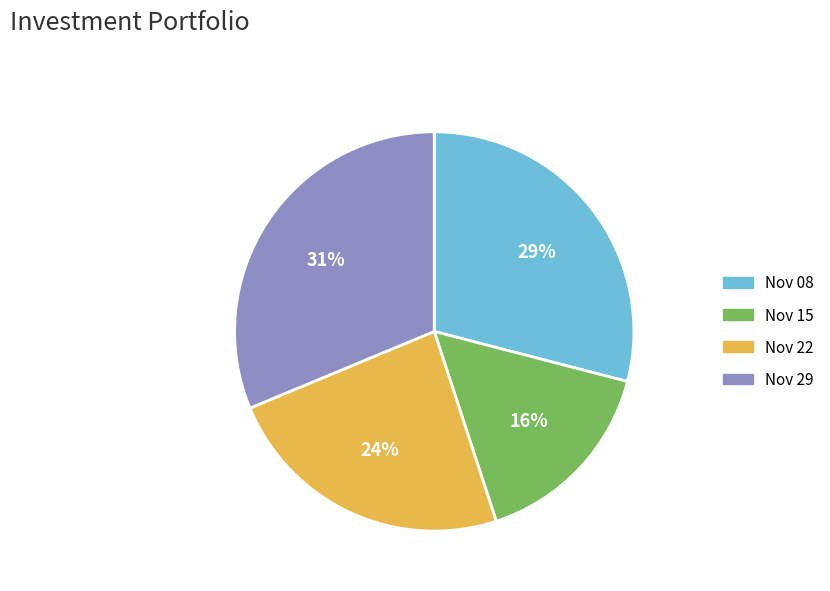

Is there any slice that represents more than half of the pie?

No